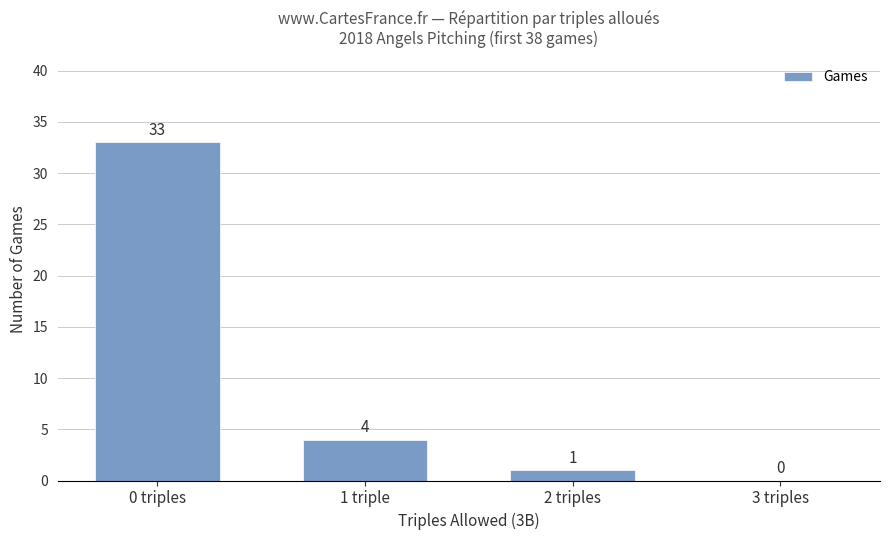

What is the change in value from 0 triples to 2 triples?

-32